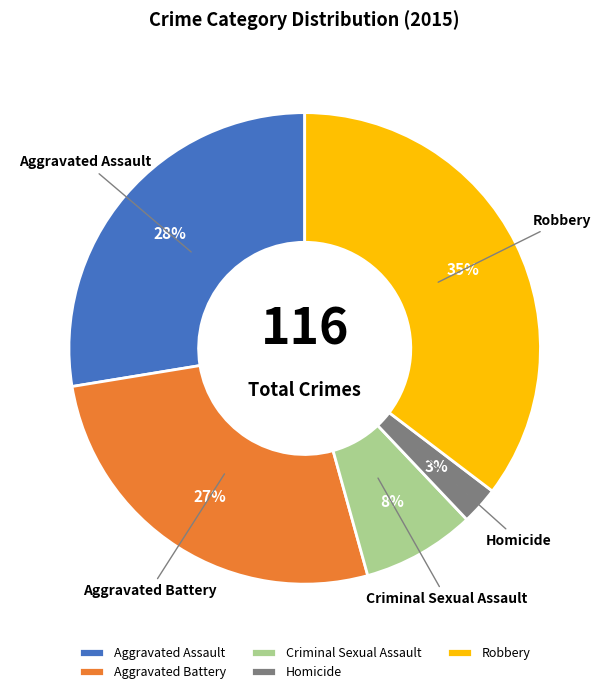

Is it true that Robbery is 35% of the pie?

True